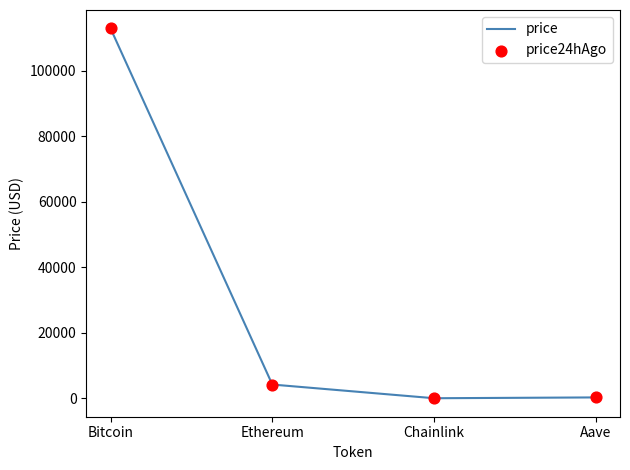

Which series contains the lowest Y value?

price24hAgo